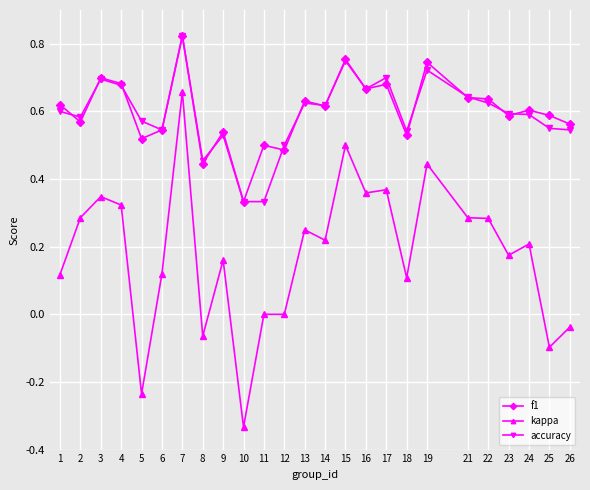

True or false: f1 has a value of 0.7 at 17.

True